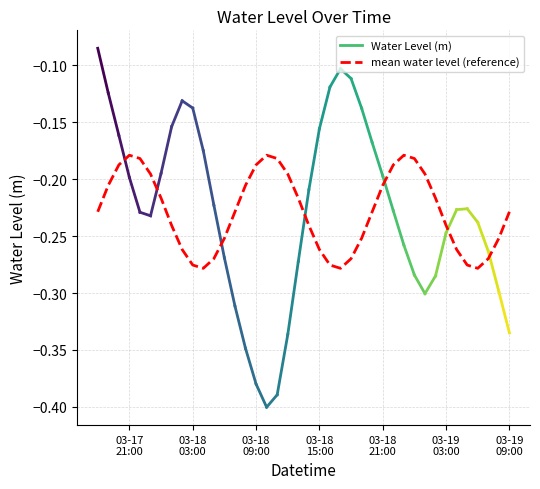

How many lines are shown in the chart?

1